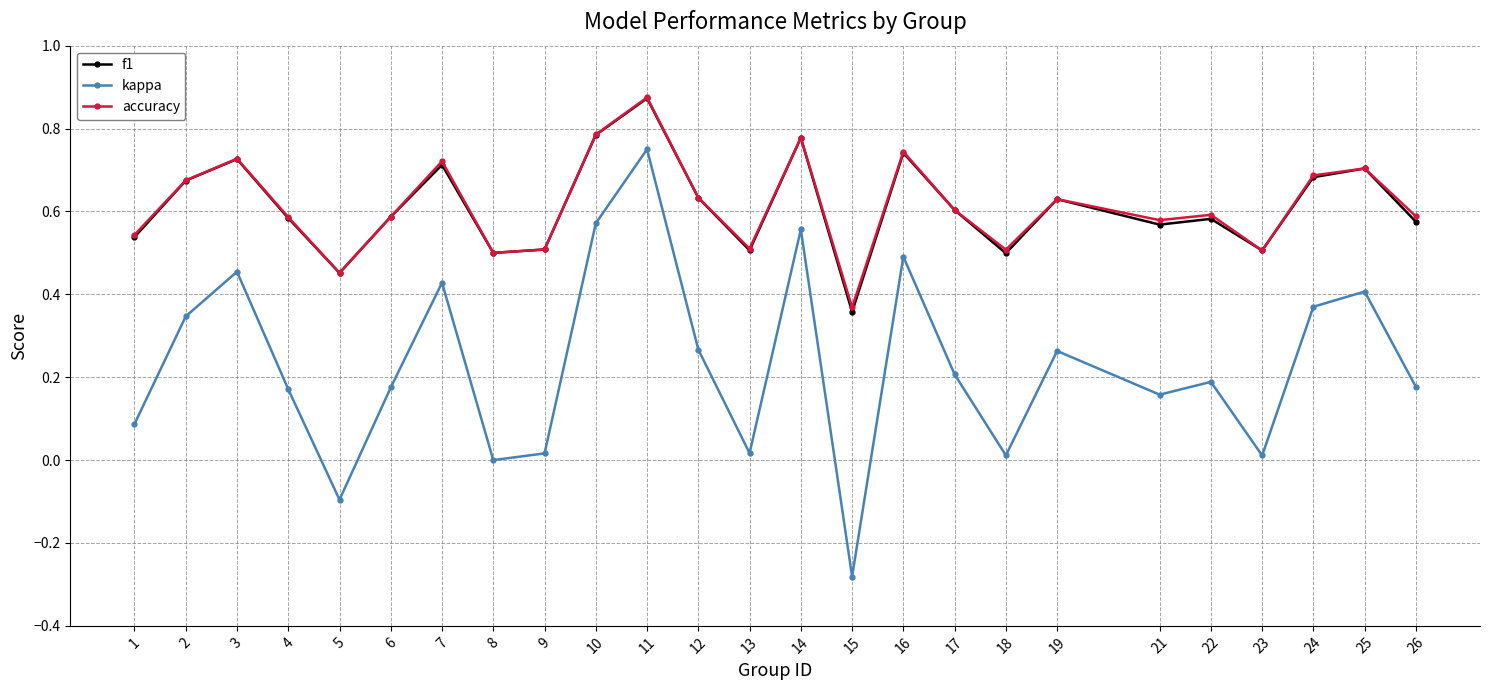

The value of f1 at 6 is 1.0. True or false?

False